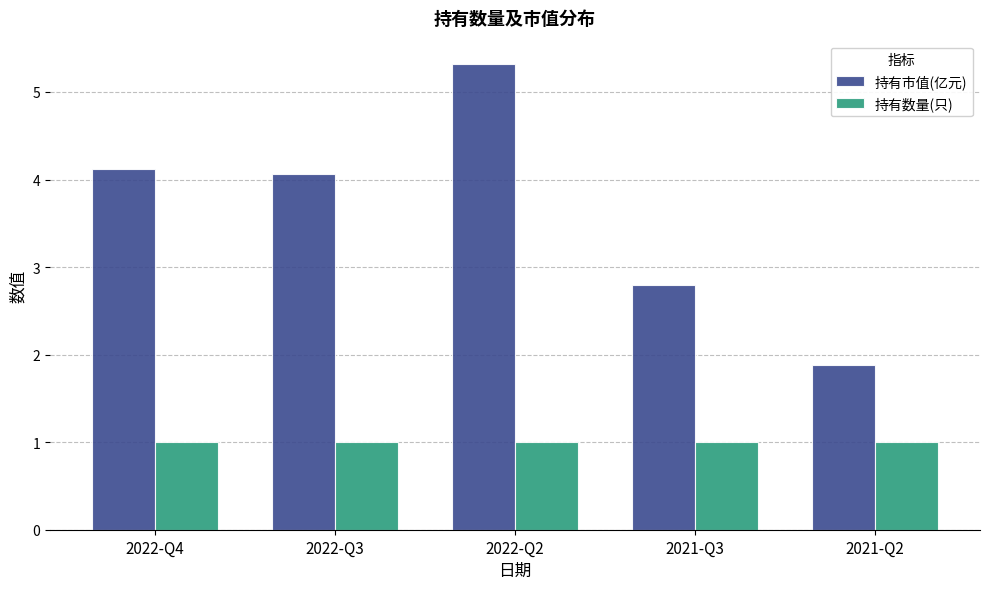

How many series are shown in this chart?

2